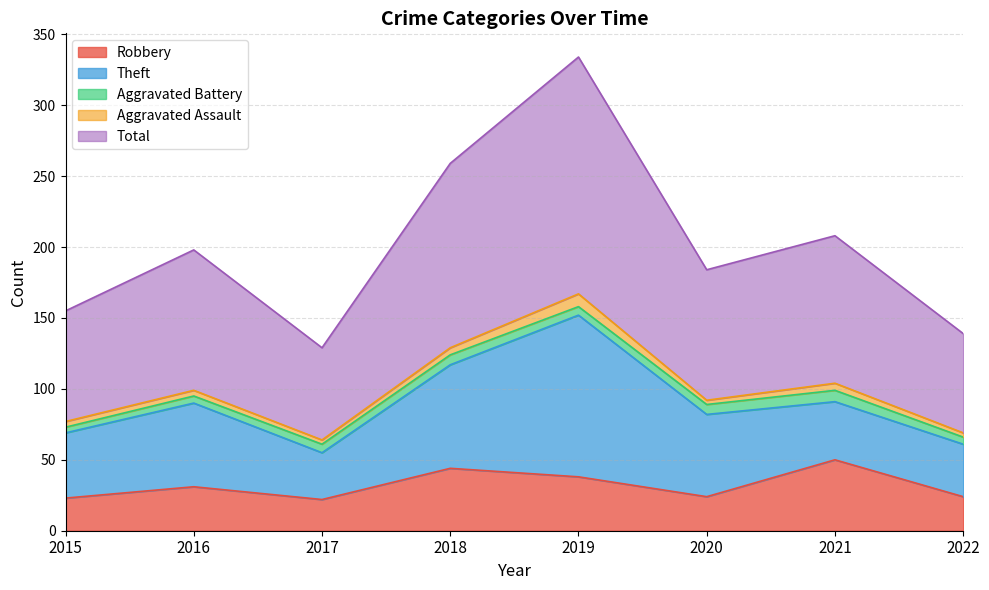

At how many categories does at least one series exceed 19?

8